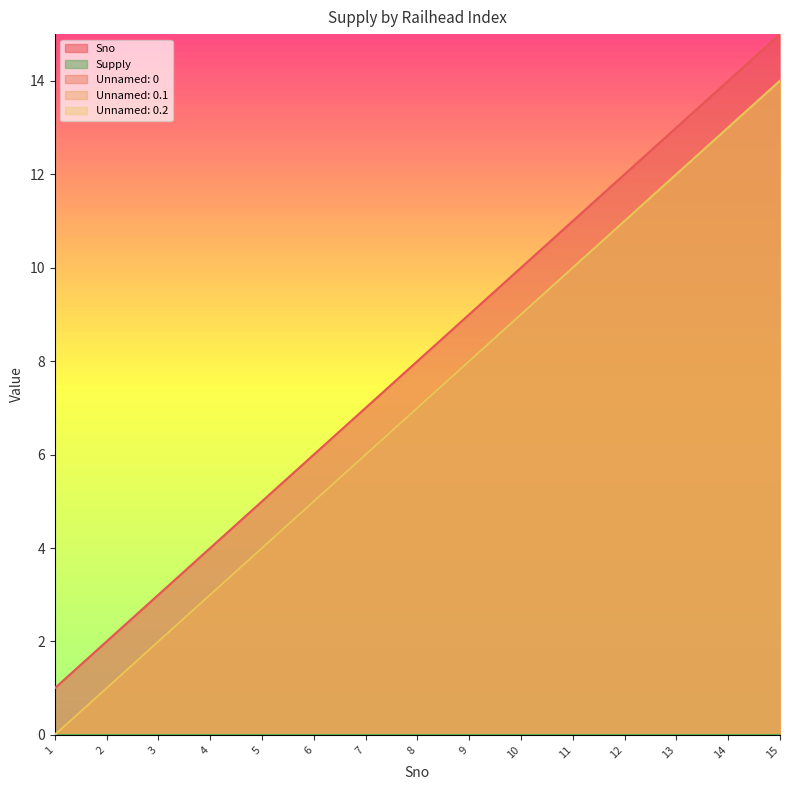

True or false: Unnamed: 0.2 and Unnamed: 0.1 cross at least once.

False